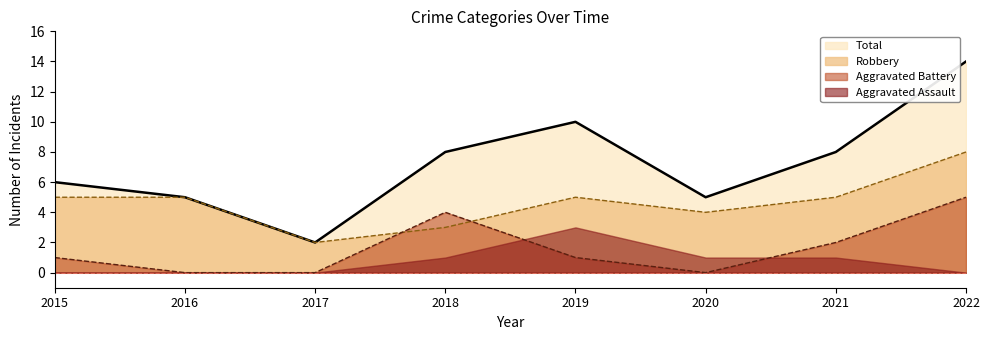

Where is Robbery nearest to the value 5?

2015